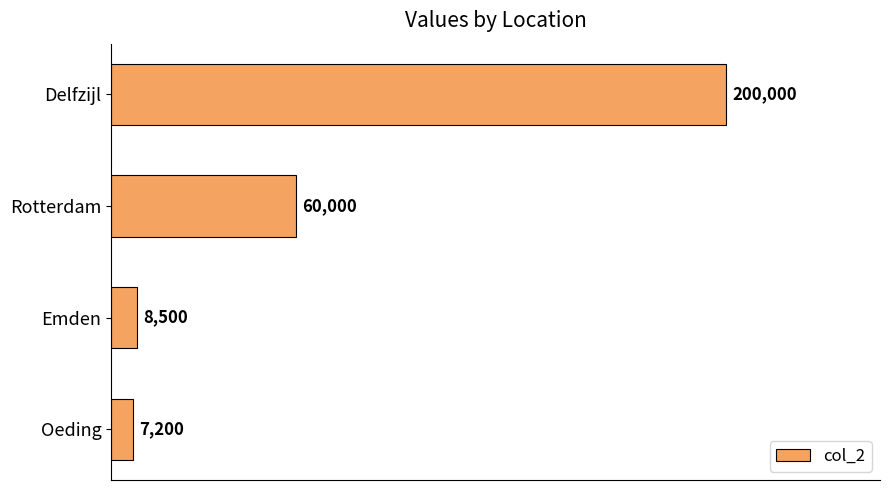

Reading top to bottom, transcribe all the data shown in this chart.

Delfzijl=200000	Rotterdam=60000	Emden=8500	Oeding=7200